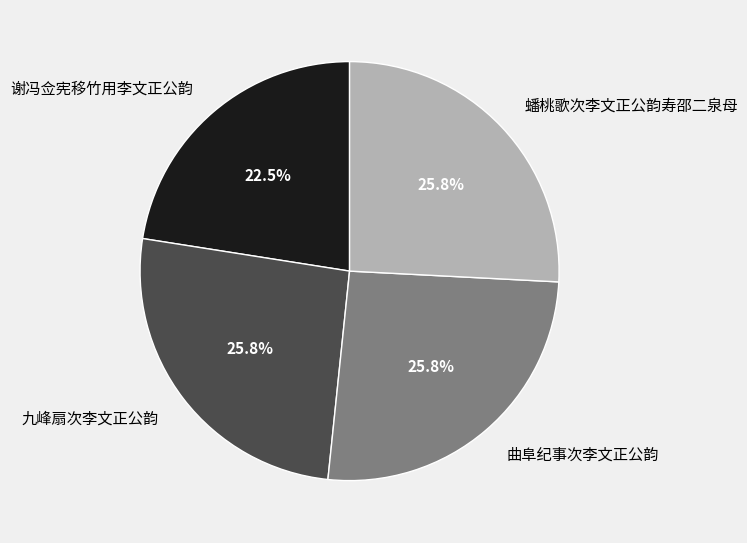

Is there a majority slice in this chart?

No